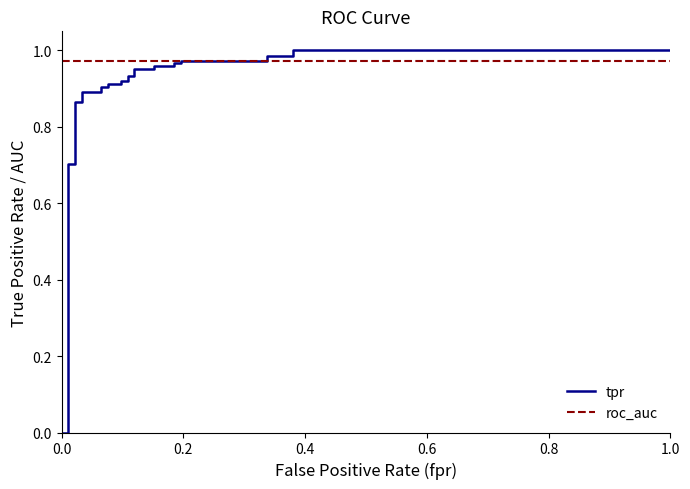

Which series has the largest range (max minus min)?

tpr